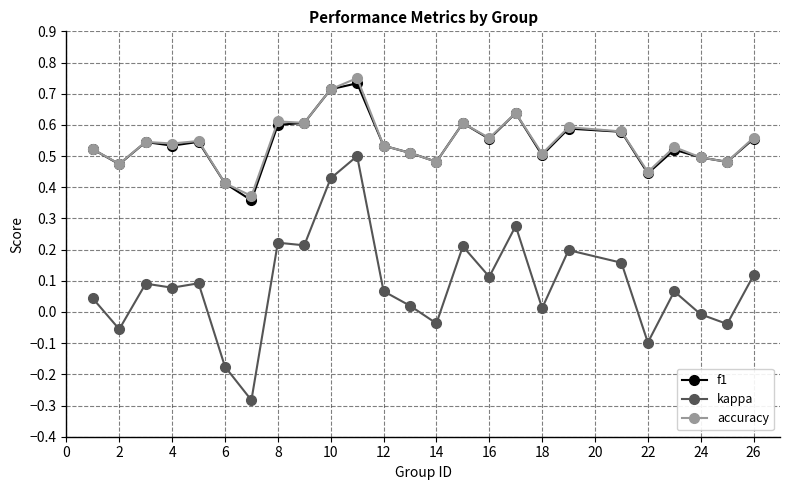

Is this an area chart (filled region under the line)?

No